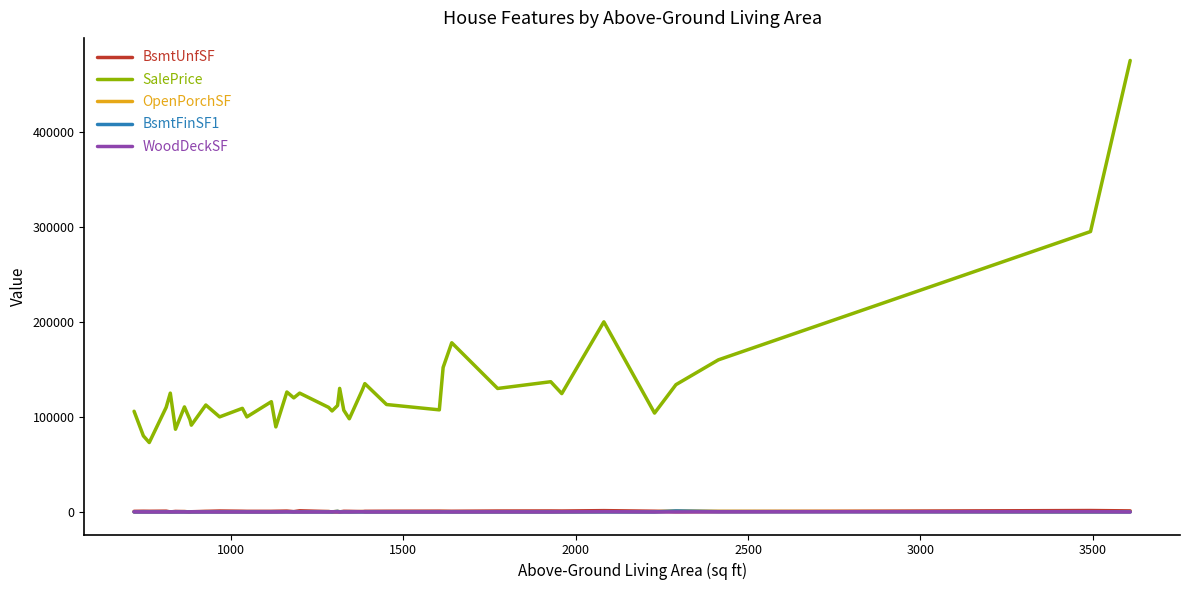

What is the maximum value shown in the chart?

475000